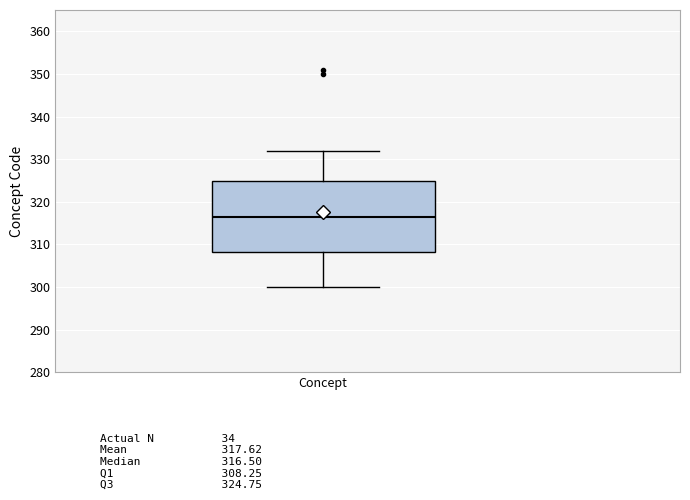

Read this box plot against the y-axis: the position of the median line, the range covered by the box, and the ends of both whiskers. The values are not printed on the chart, so give them approximately, as read against the axis.

median 317, box 308 to 325, whiskers 300 to 332